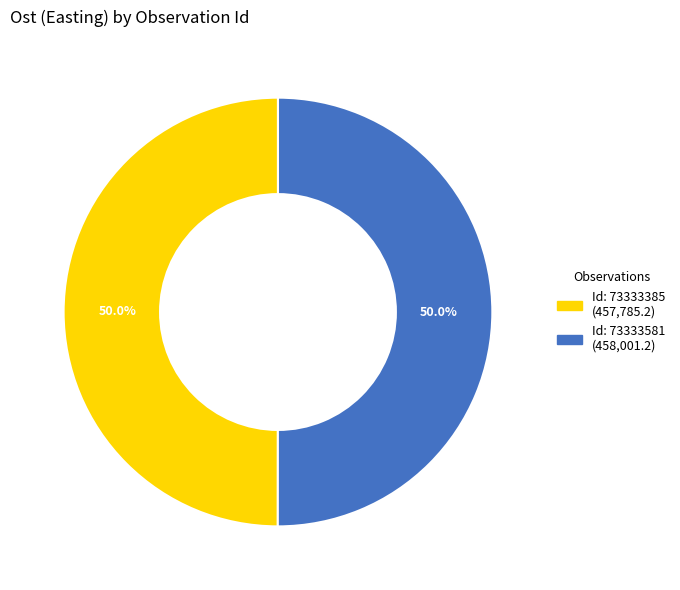

How many slices are in this pie chart?

2